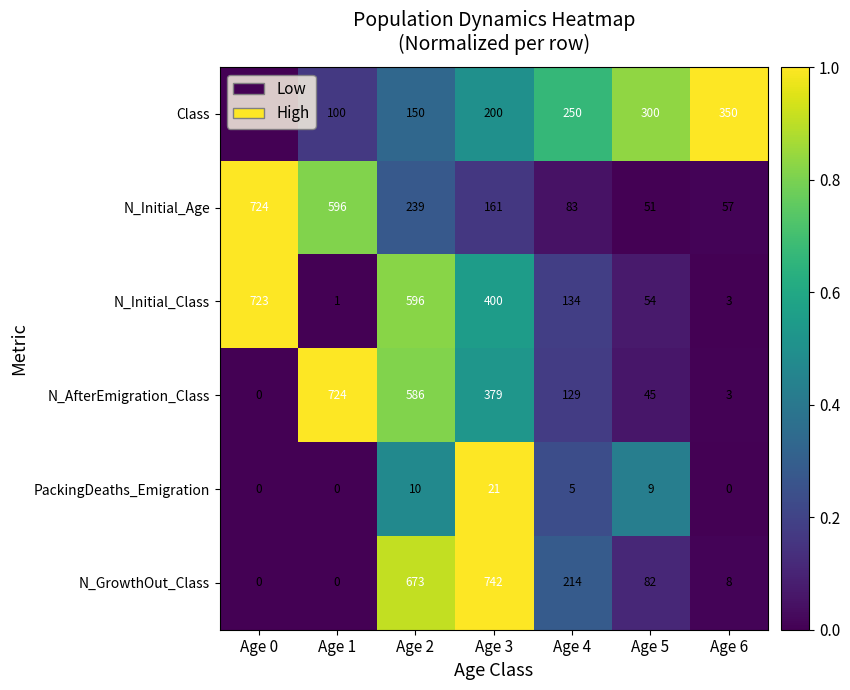

Where is N_GrowthOut_Class nearest to the value 371?

Age 4